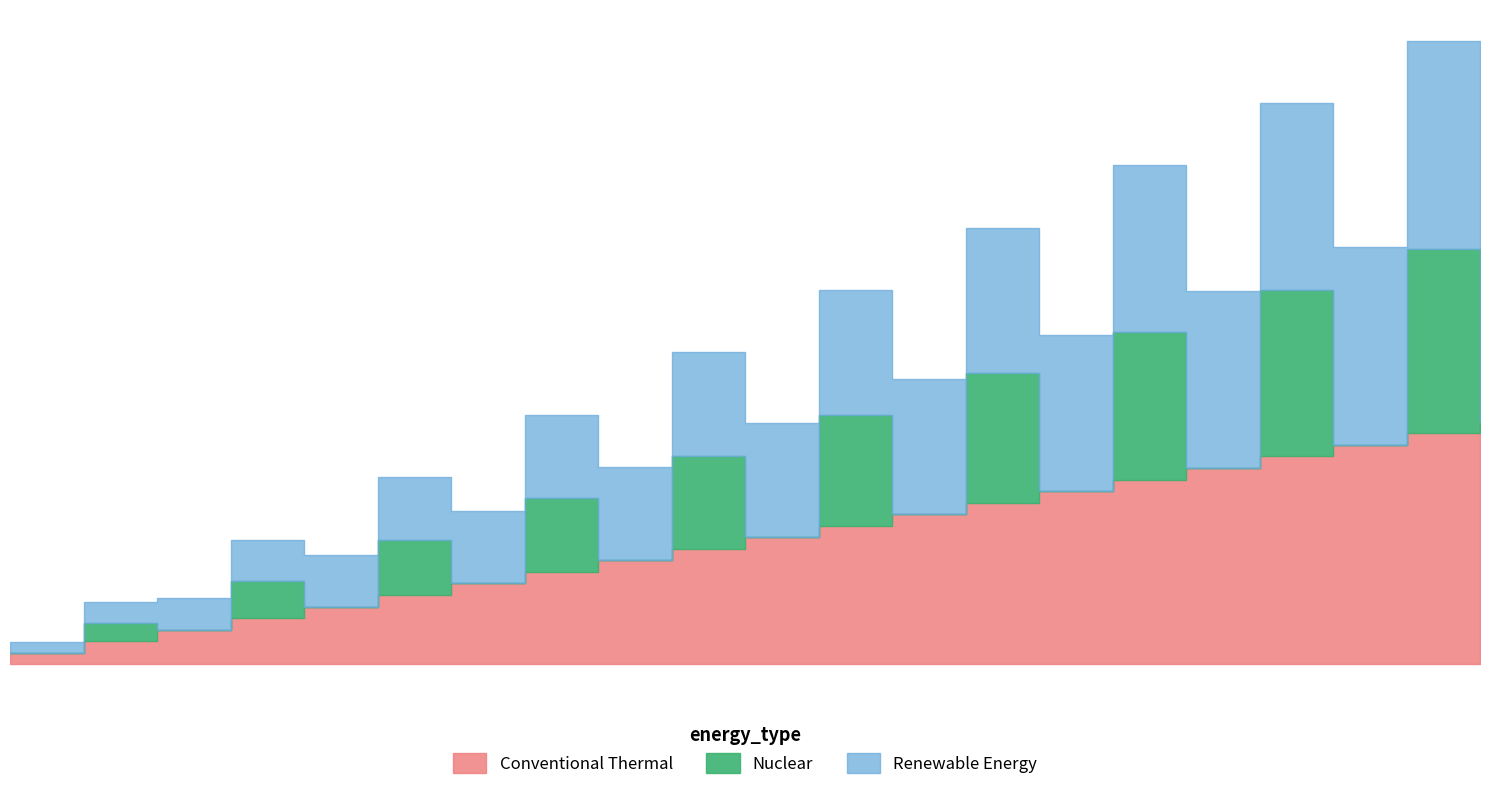

Is it true that terminate equals 1 at 20?

False